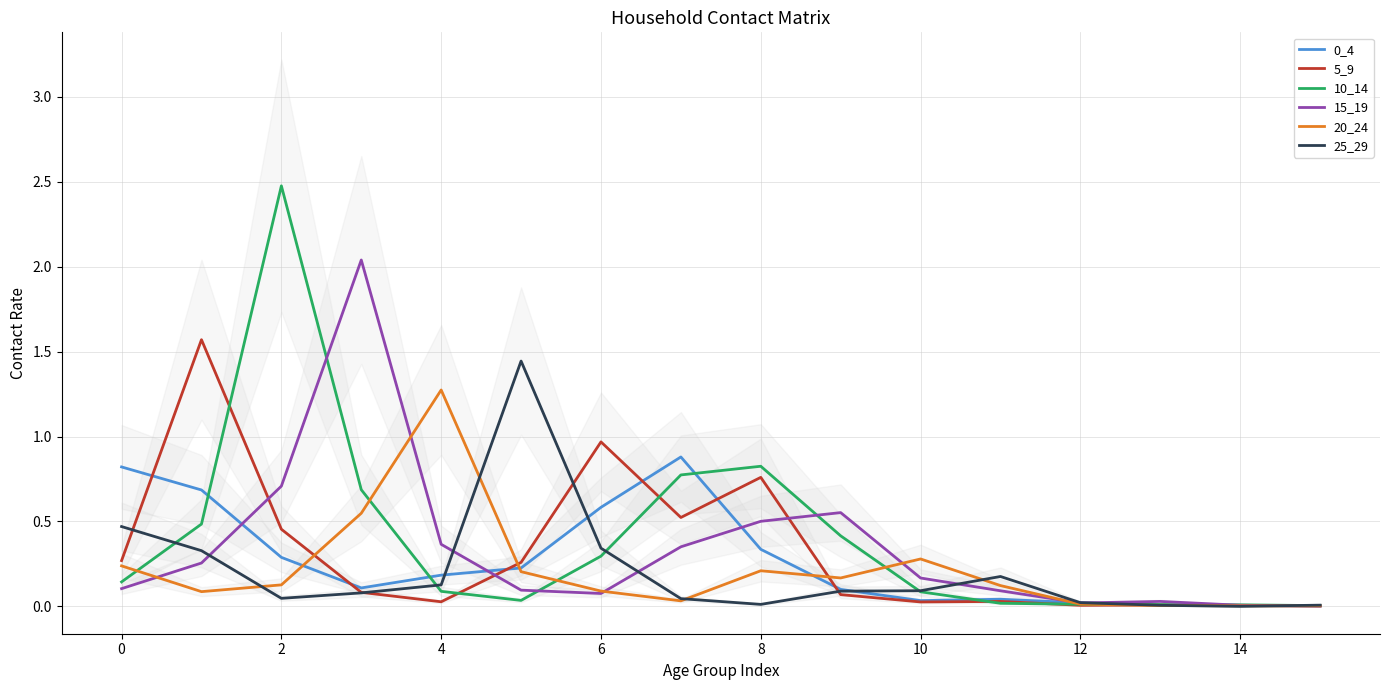

Which category has the highest value across all series?

2